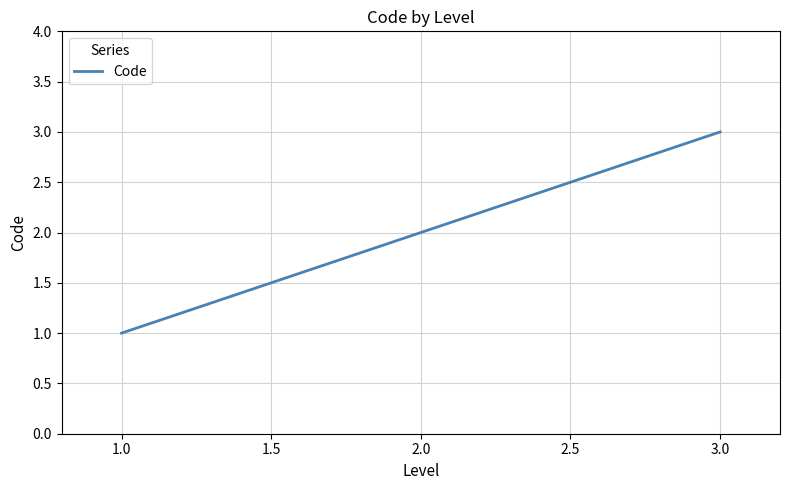

The value at 1.0 is 1. True or false?

True